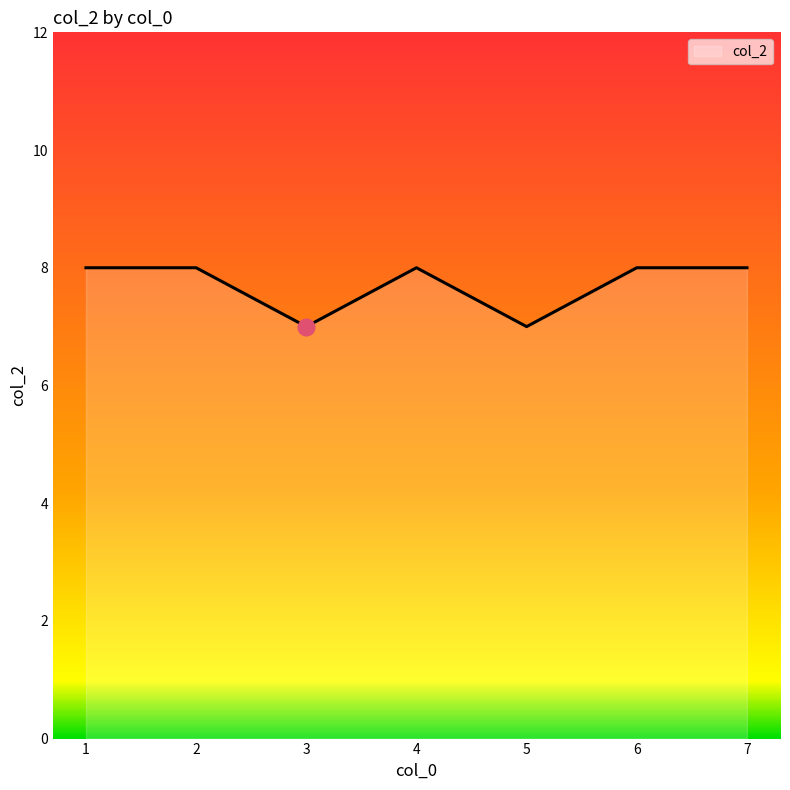

How many series are shown in this chart?

1